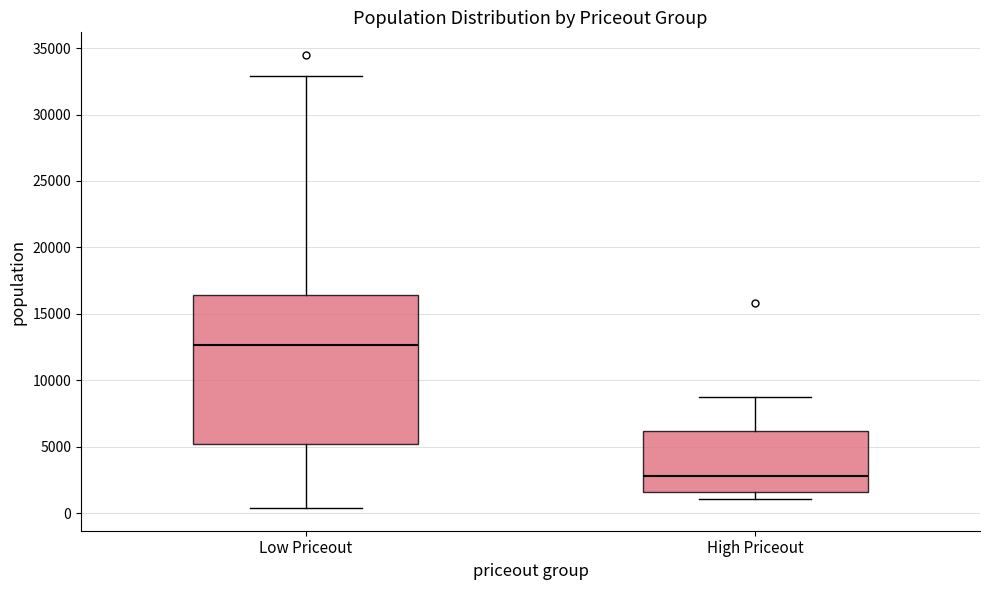

Which box is the tallest, from its lower edge to its upper edge?

Low Priceout